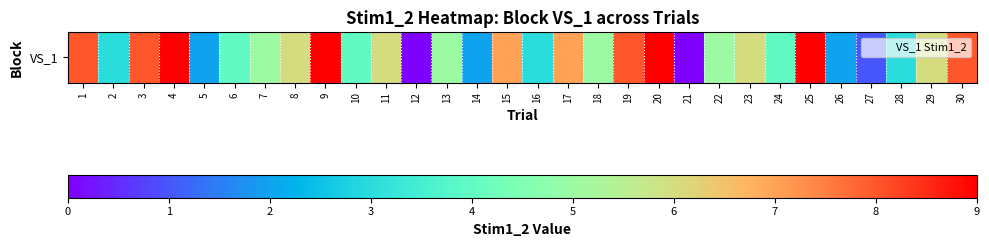

The chart shows a value of 1 at 5. True or false?

False